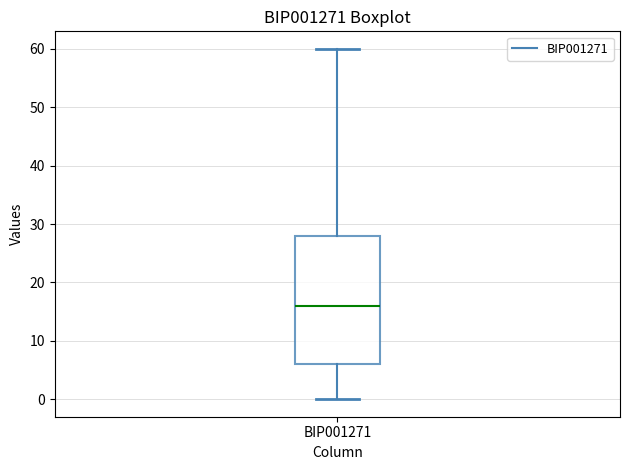

Where does the upper whisker of the box for BIP001271 end on the y-axis? The values are not printed on the chart, so give them approximately, as read against the axis.

60